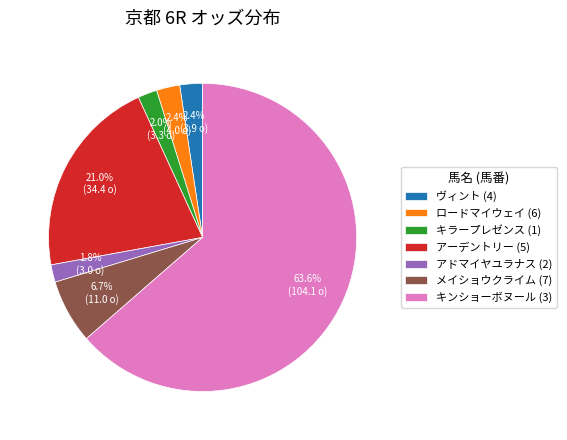

To the nearest percent, what is the difference between the largest and smallest slice percentages?

62%